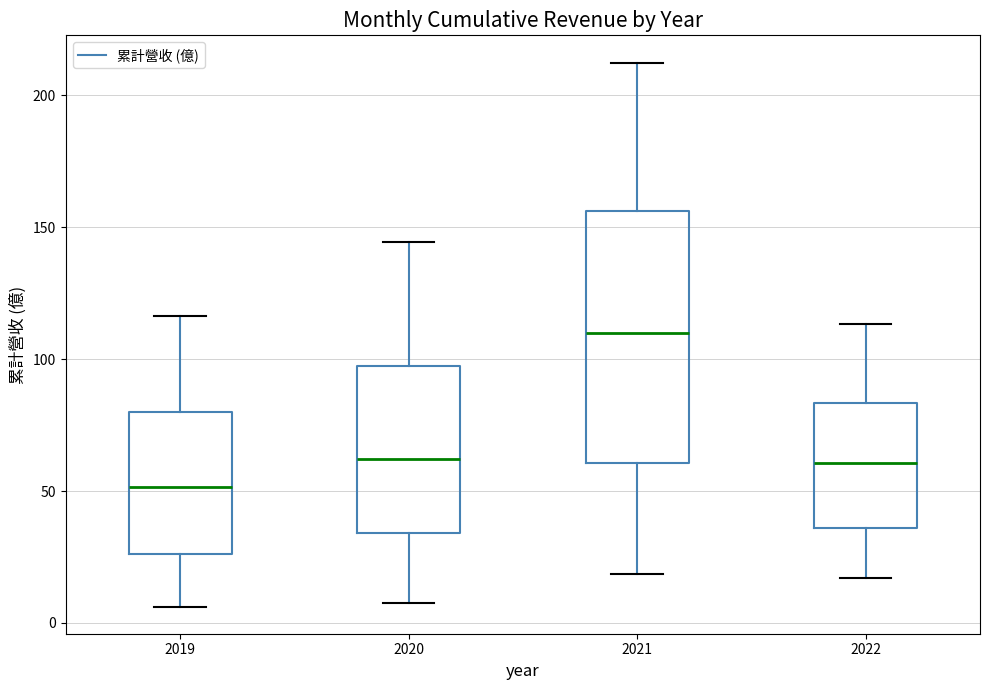

Which box is the tallest, from its lower edge to its upper edge?

2021